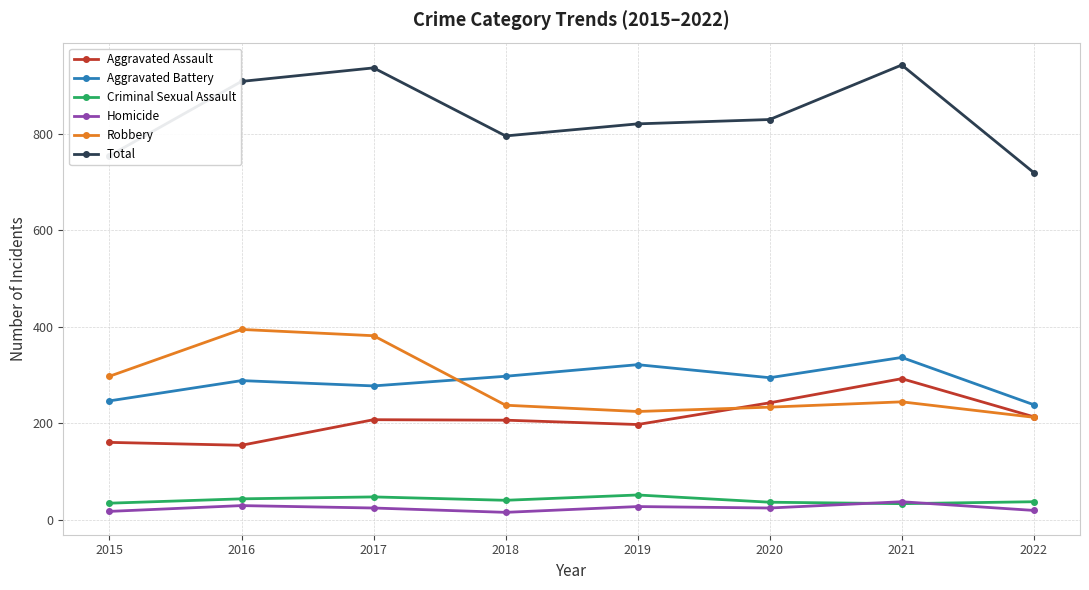

What is the greatest value displayed?

942